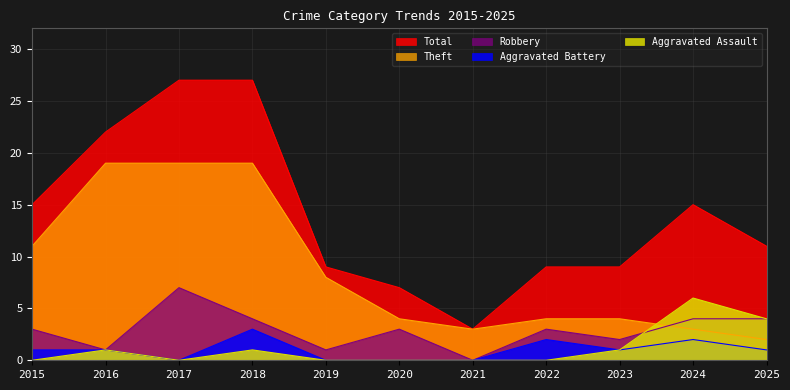

What is the average value of the Theft series?

9